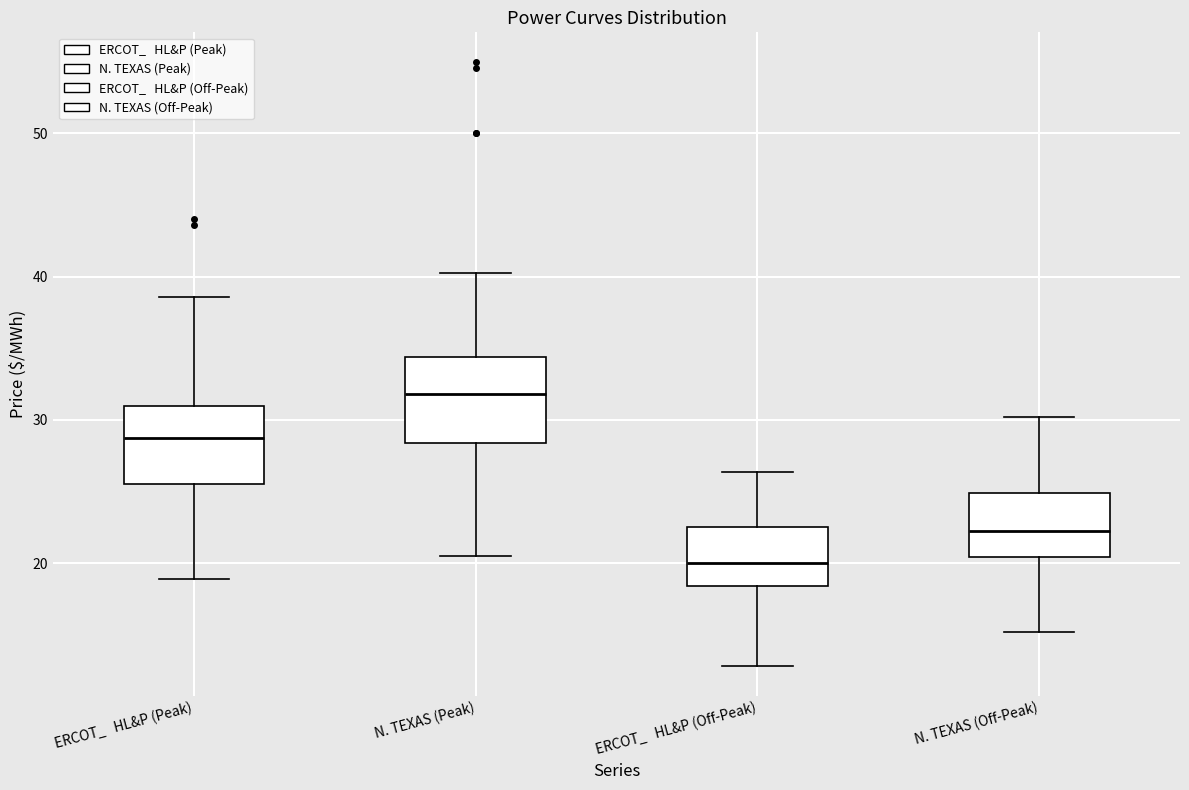

Reading left to right, transcribe this box plot: for each box, give where its median line is, the range the box spans, and where its two whiskers end, as read against the y-axis. The values are not printed on the chart, so give them approximately, as read against the axis.

ERCOT_ HL&P (Peak): median 29, box 25 to 31, whiskers 19 to 39
N. TEXAS (Peak): median 32, box 28 to 34, whiskers 20 to 40
ERCOT_ HL&P (Off-Peak): median 20, box 18 to 22, whiskers 13 to 26
N. TEXAS (Off-Peak): median 22, box 20 to 25, whiskers 15 to 30